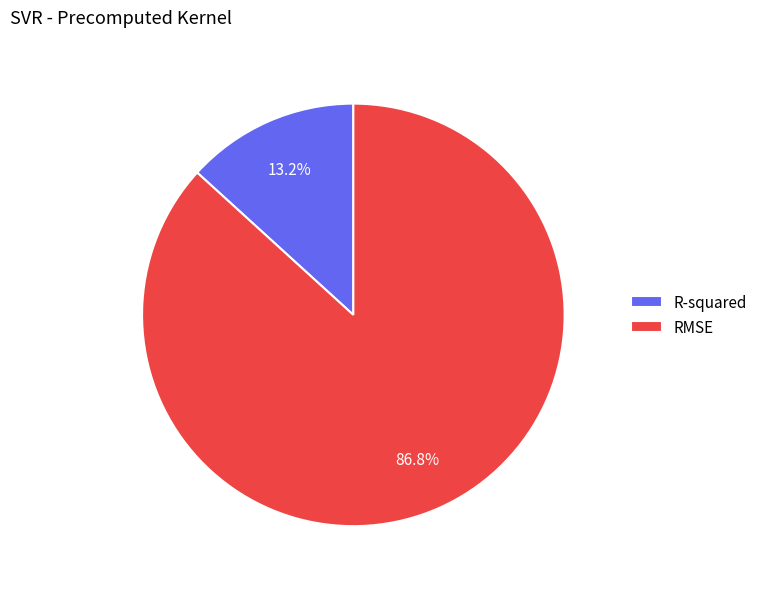

To the nearest percent, what is the average slice percentage?

50%